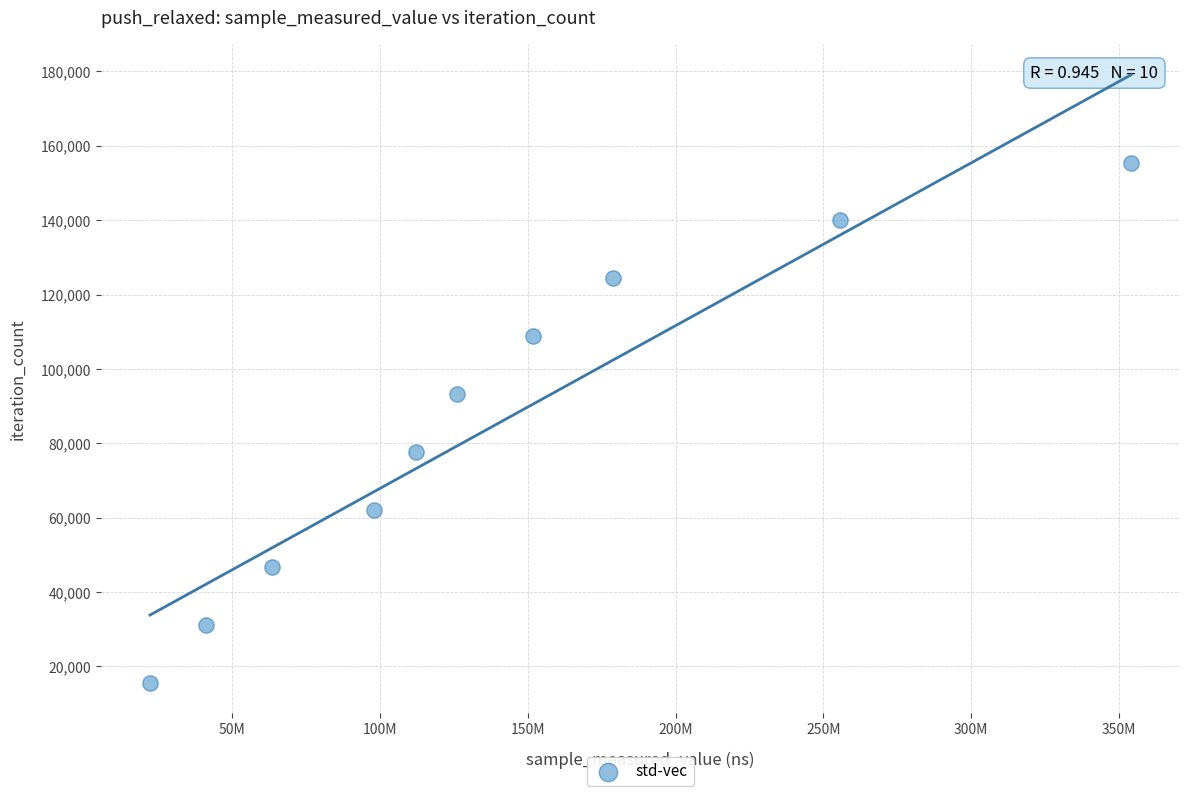

What is the average X value?

140271931